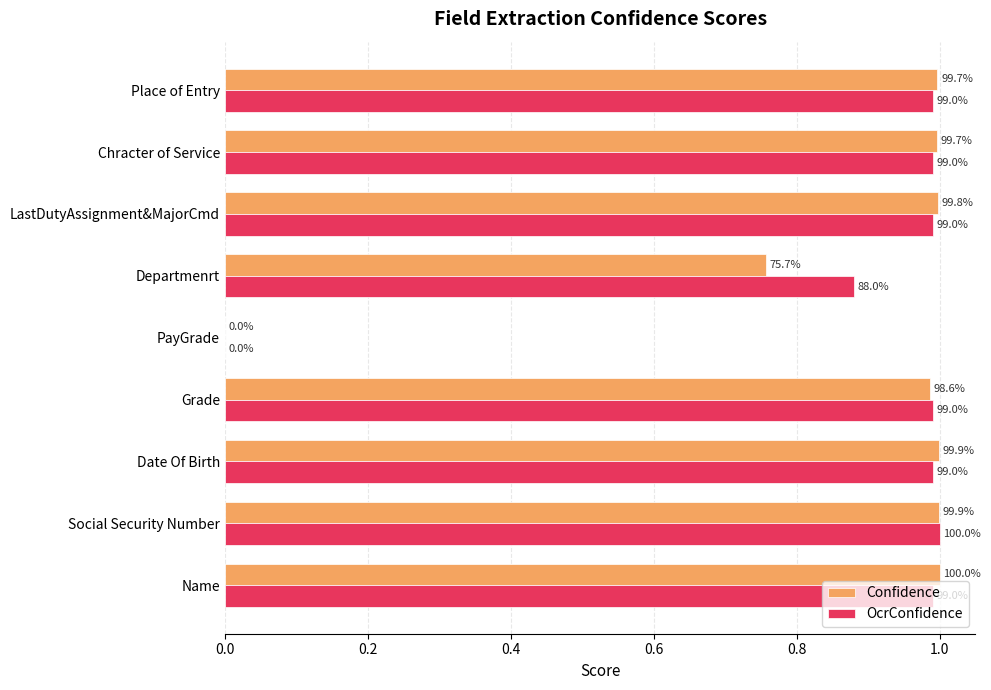

Rank the series by their maximum value, from highest to lowest.

OcrConfidence, Confidence